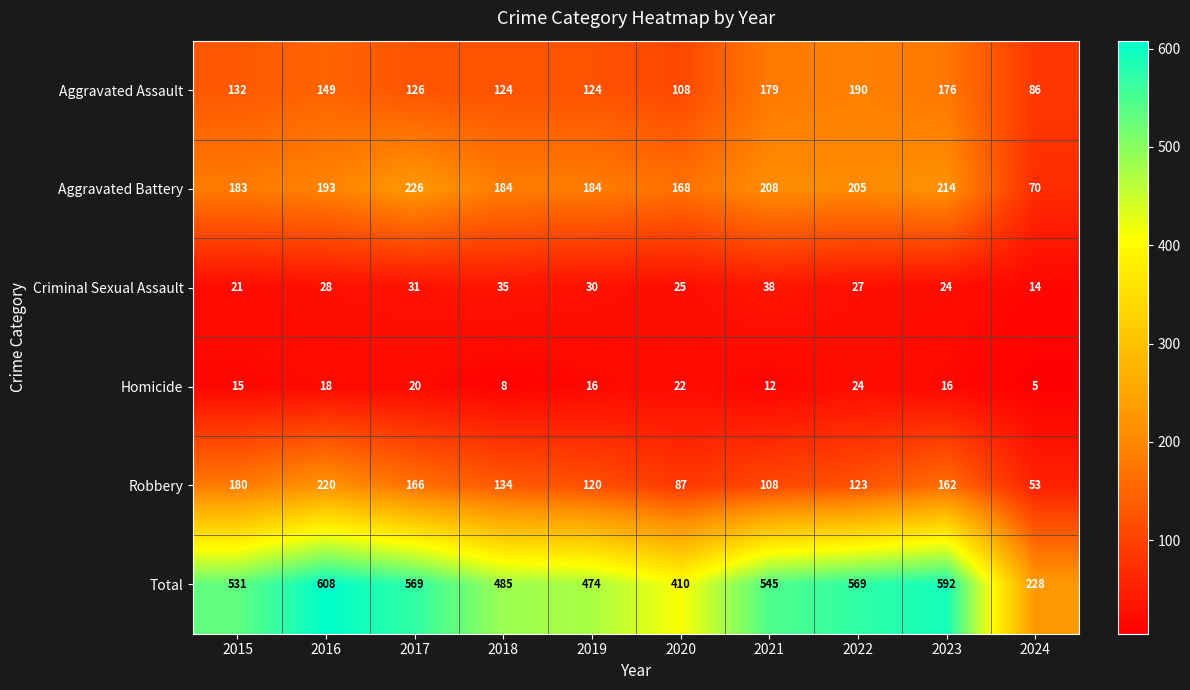

Is it true that Total equals 181 at 2021?

False